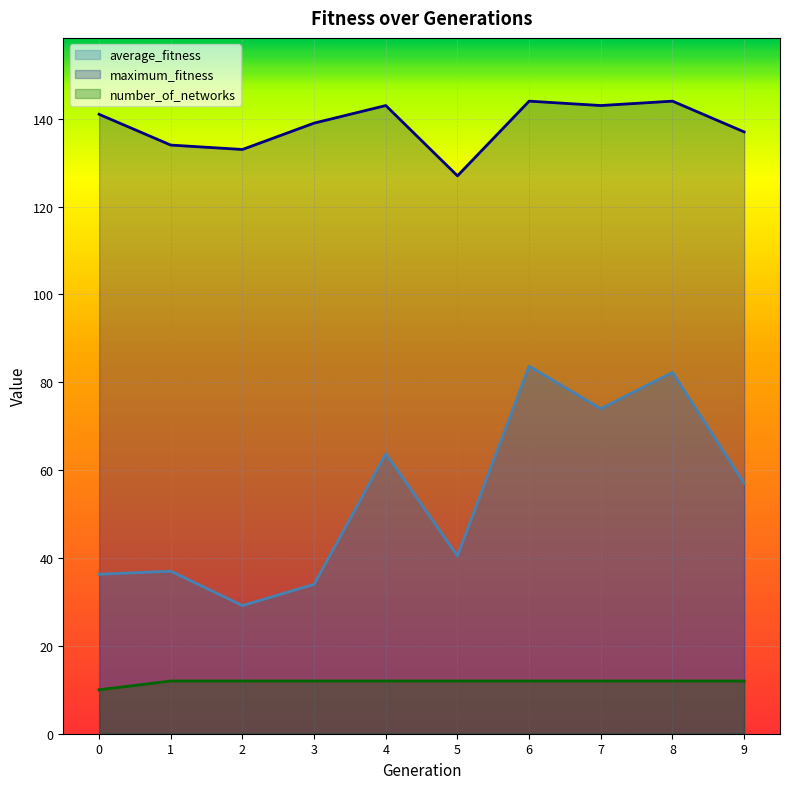

True or false: maximum_fitness and average_fitness cross at least once.

False